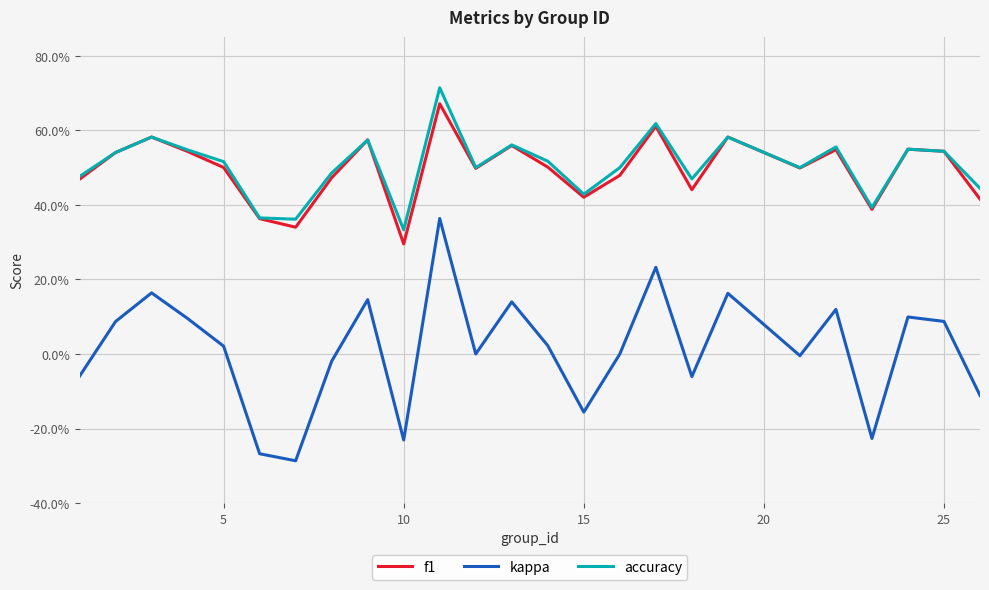

Is this an area chart (filled region under the line)?

No